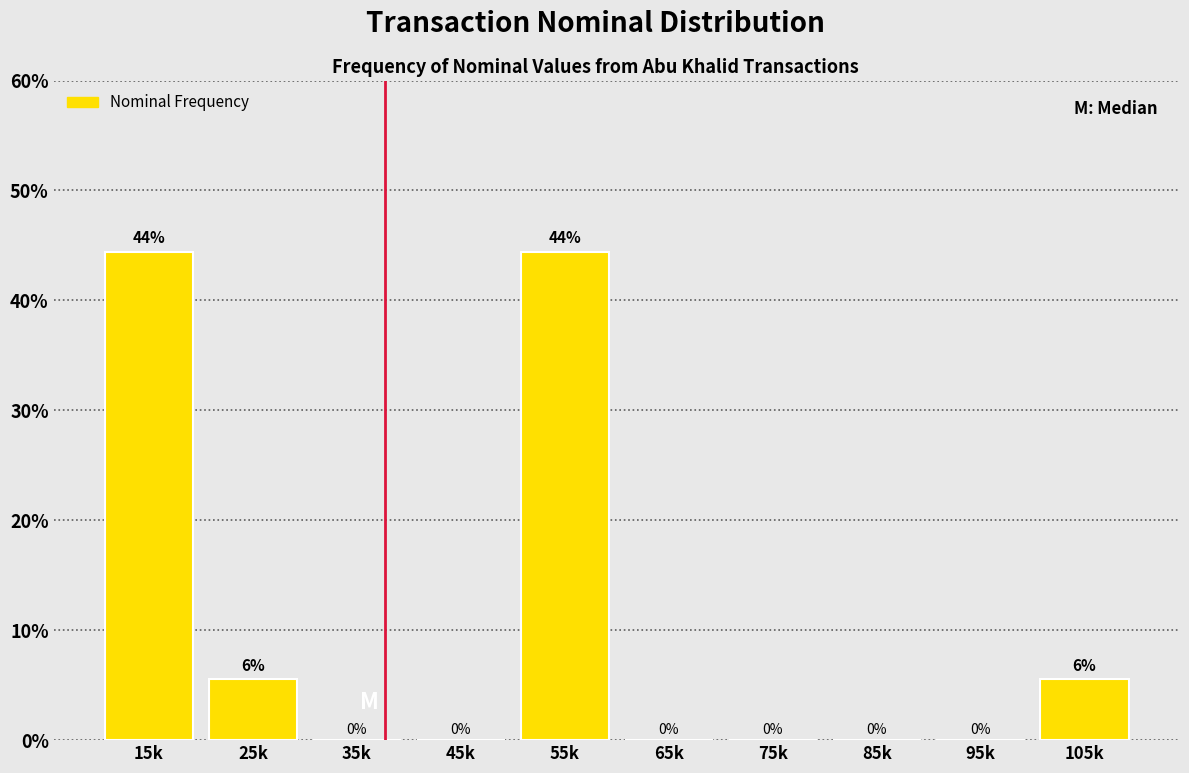

What is the sum of all values?

100.0